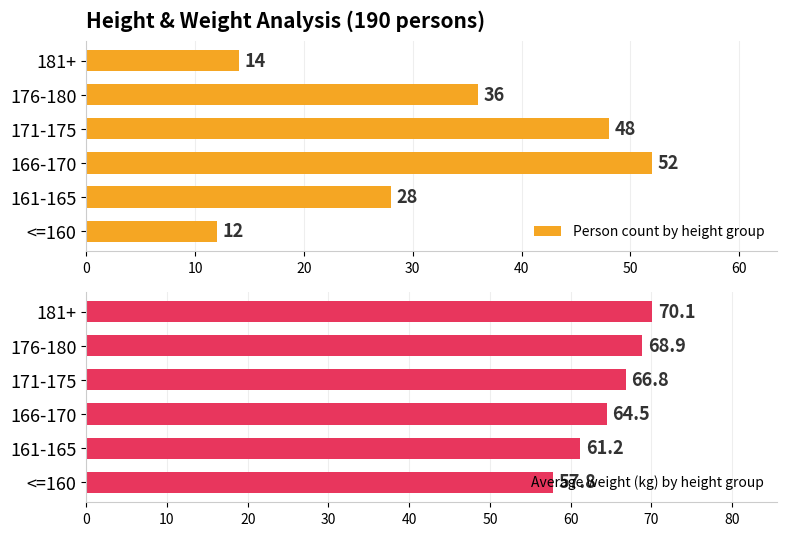

List the labels in order of Average weight (kg) by height group value, largest first.

181+, 176-180, 171-175, 166-170, 161-165, <=160